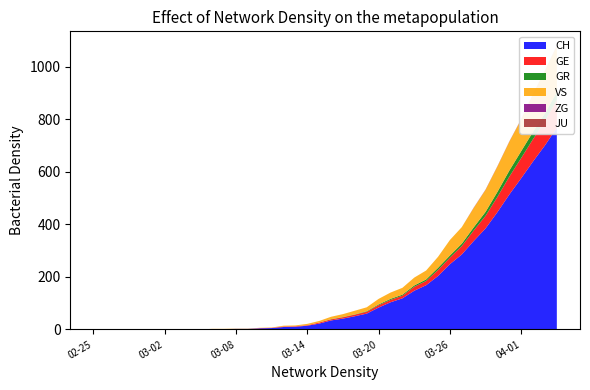

Reading right to left, transcribe all the data shown in this chart.

CH: 767	700	639	575	513	446	384	336	285	248	203	168	147	118	103	83	60	50	41	34	22	14	10	9	5	4	2	2	1	1	0	0	0	0	0	0	0	0	0	0
GE: 106	92	85	77	68	58	48	40	32	25	23	16	15	10	9	9	7	6	5	4	4	2	2	2	1	1	0	0	0	0	0	0	0	0	0	0	0	0	0	0
GR: 30	30	28	26	23	19	15	12	9	8	8	6	5	4	4	3	2	1	1	1	0	0	0	0	0	0	0	0	0	0	0	0	0	0	0	0	0	0	0	0
VS: 175	162	143	121	110	97	84	74	63	59	42	34	30	26	24	21	15	14	11	9	6	5	3	3	1	1	1	1	1	1	0	0	0	0	0	0	0	0	0	0
ZG: 2	1	1	1	1	1	1	1	0	0	0	0	0	0	0	0	0	0	0	0	0	0	0	0	0	0	0	0	0	0	0	0	0	0	0	0	0	0	0	0
JU: 0	0	0	0	0	0	0	0	0	0	0	0	0	0	0	0	0	0	0	0	0	0	0	0	0	0	0	0	0	0	0	0	0	0	0	0	0	0	0	0